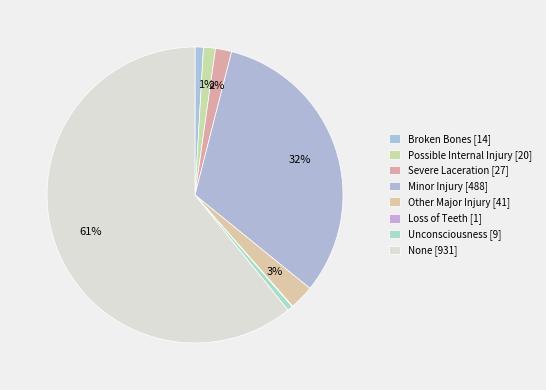

Rank the categories by value from highest to lowest.

None, Minor Injury, Other Major Injury, Severe Laceration, Possible Internal Injury, Broken Bones, Unconsciousness, Loss of Teeth